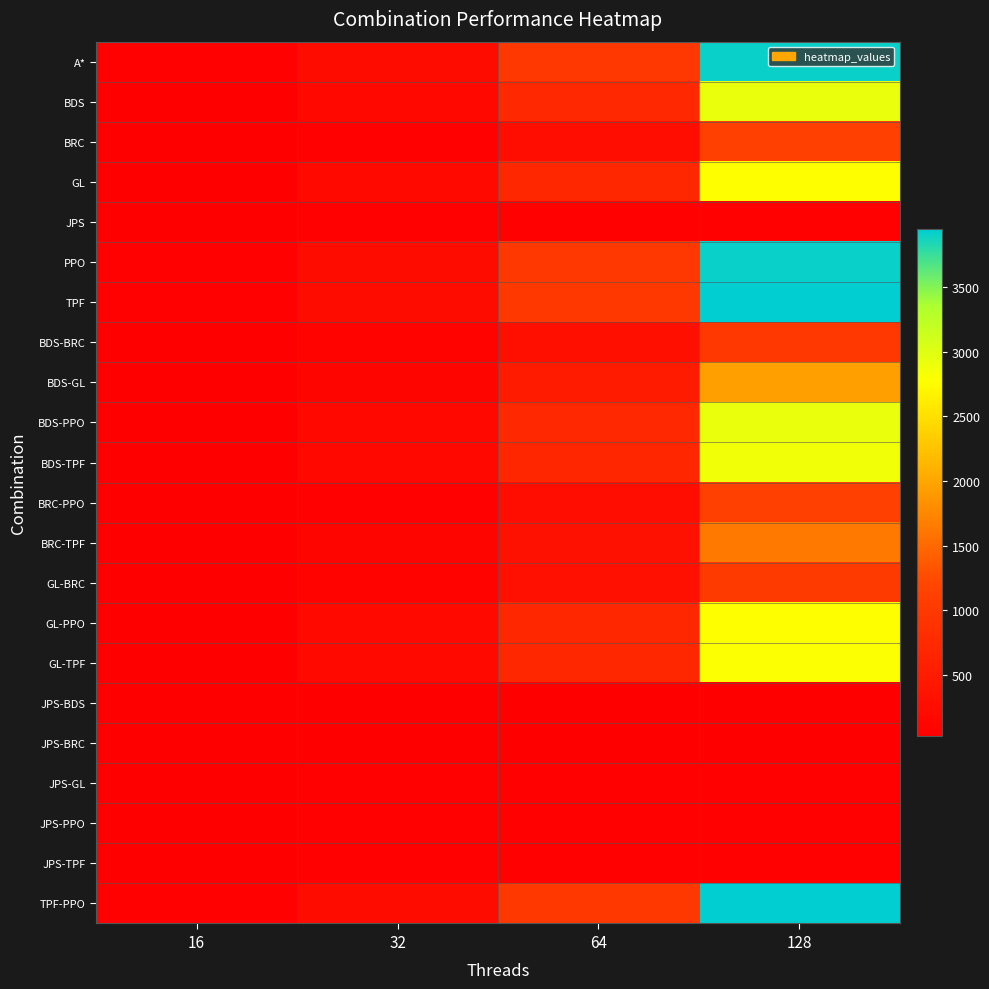

At how many categories does at least one series exceed 2141?

1